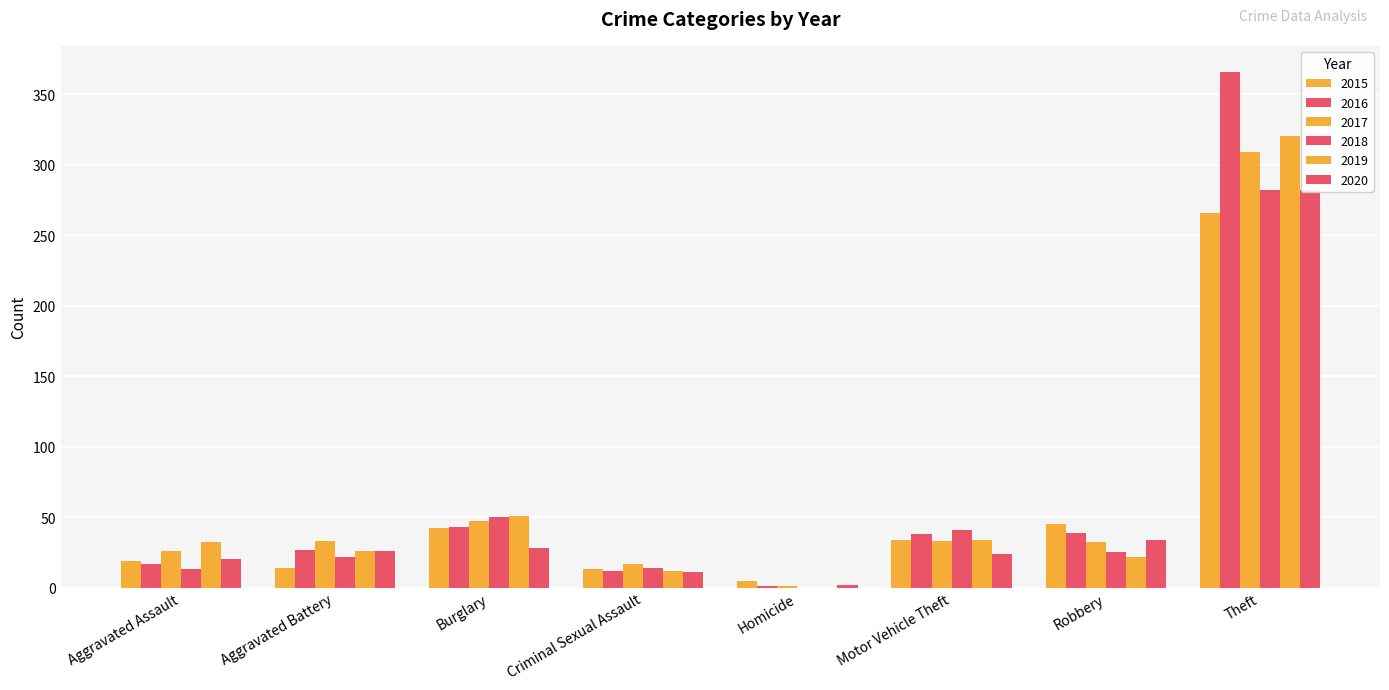

Are the bars grouped side by side (vs. stacked)?

Yes